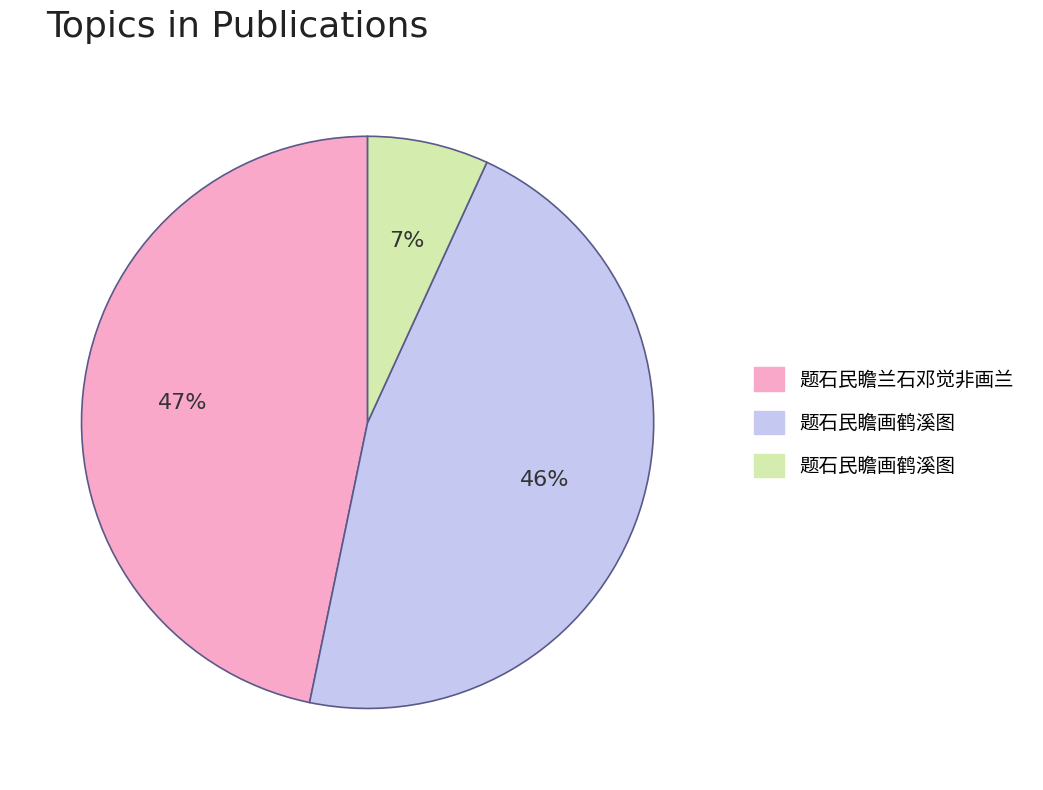

To the nearest percent, what is the average slice percentage?

33%